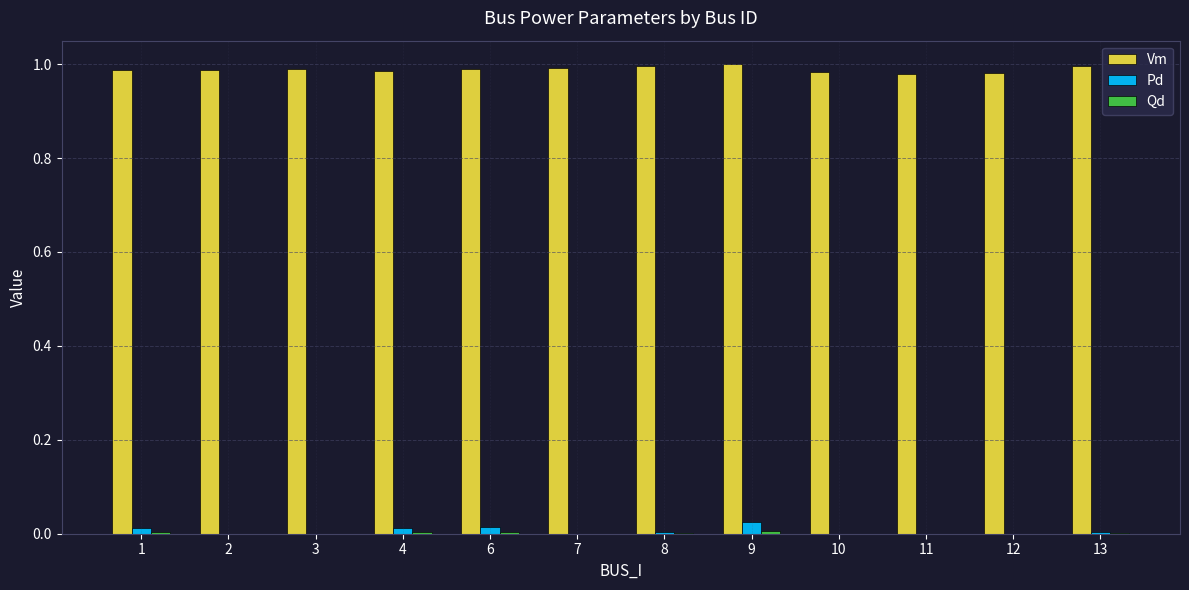

Is it true that Pd equals 0.0 at 10?

True